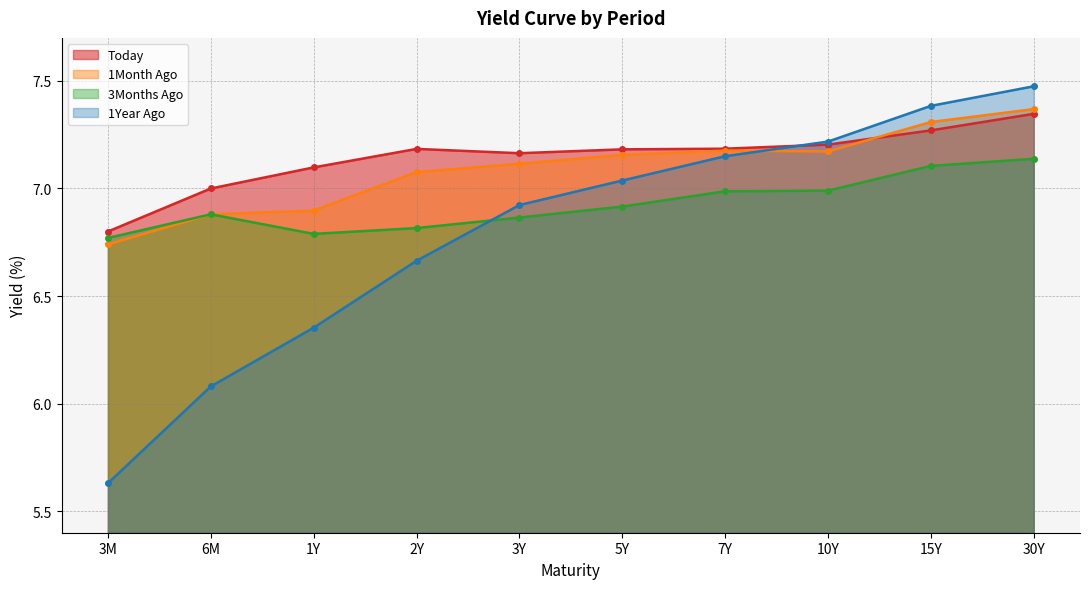

In Today, how many points are higher than both neighbors (excluding endpoints)?

1